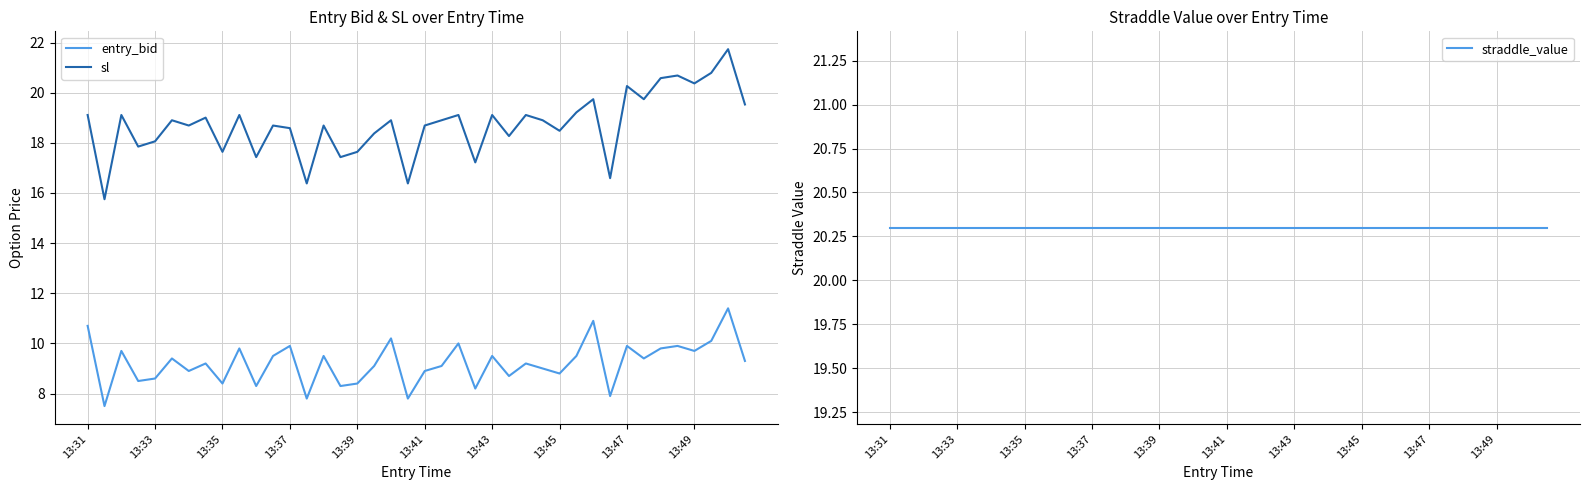

How many values in the entry_bid series exceed 9?

24